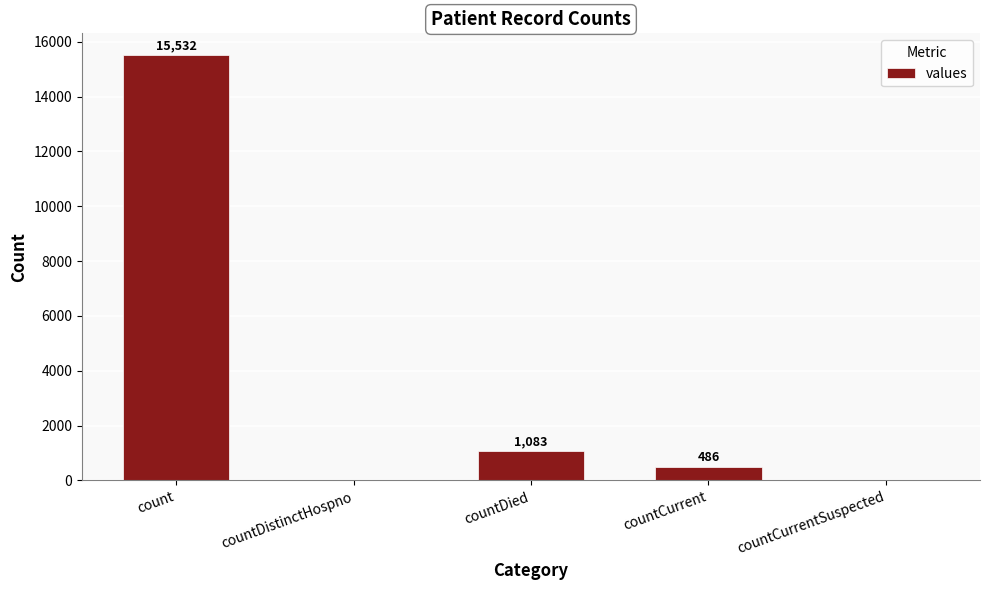

Is it true that the value at count is 15532?

True